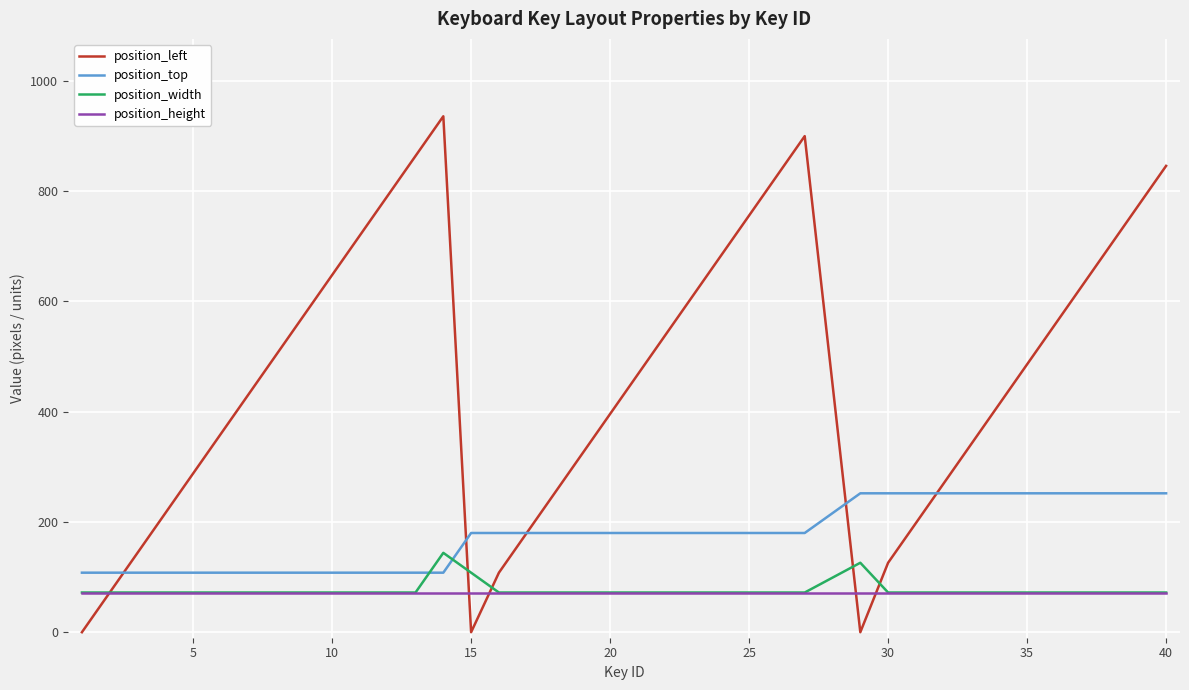

How many lines are shown in the chart?

4